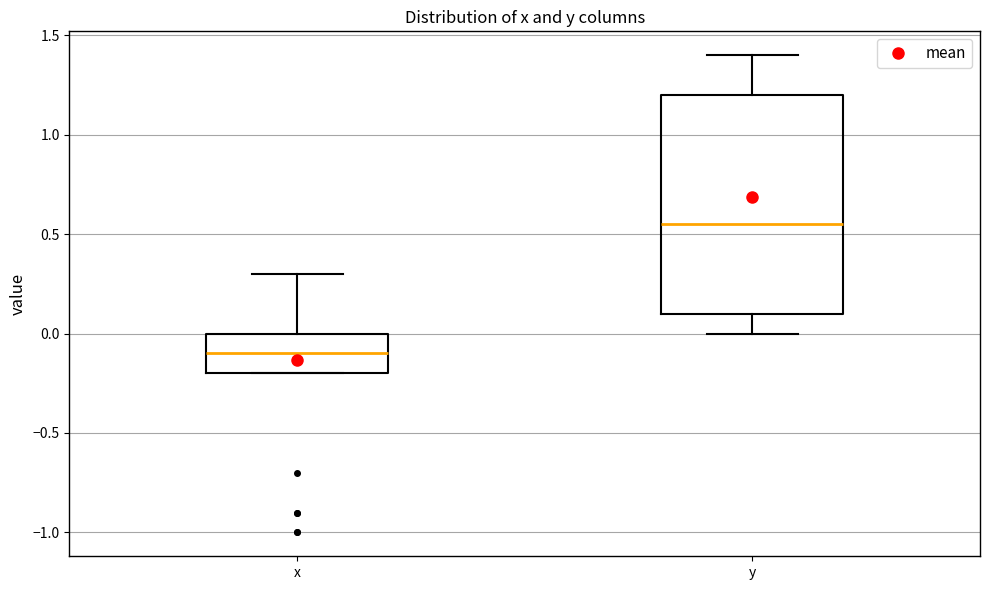

Where is the upper edge of the box for x on the y-axis? The values are not printed on the chart, so give them approximately, as read against the axis.

0.00